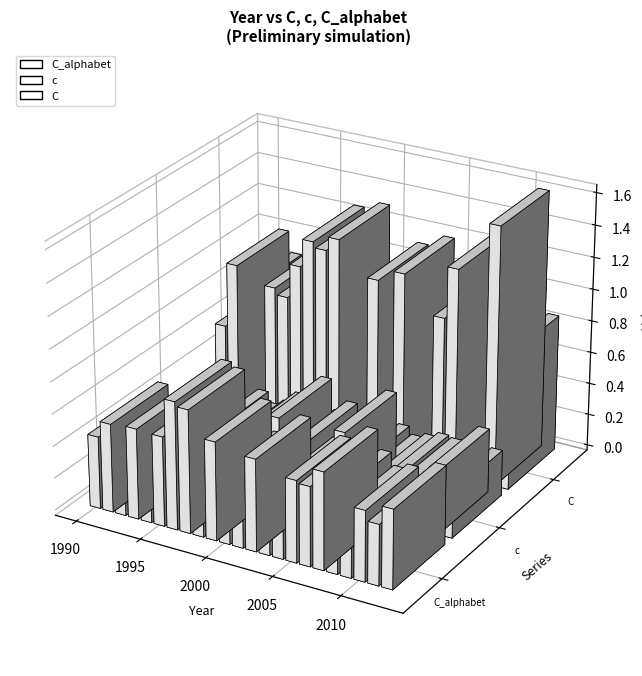

The value of c at 2008 is 0.5. True or false?

False